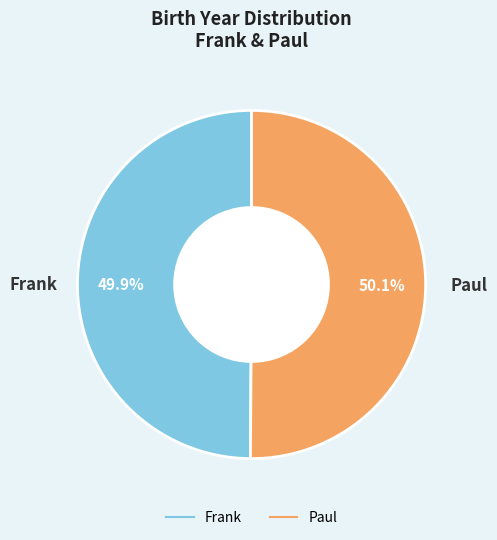

What is the ratio of the value at Frank to the value at Paul?

1.0